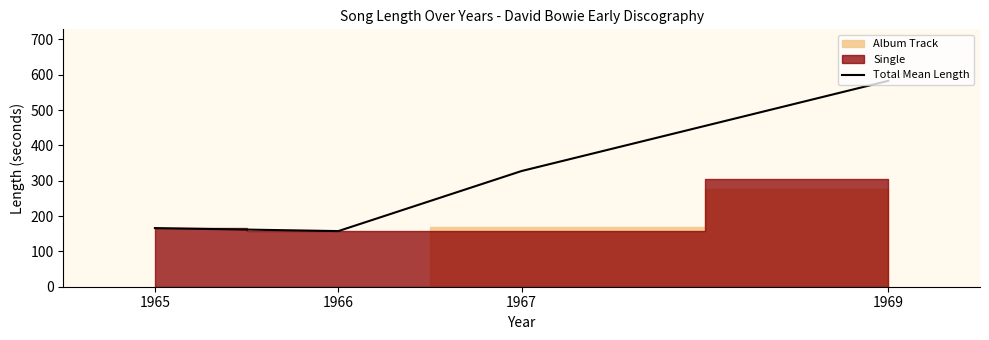

How many lines are shown in the chart?

1